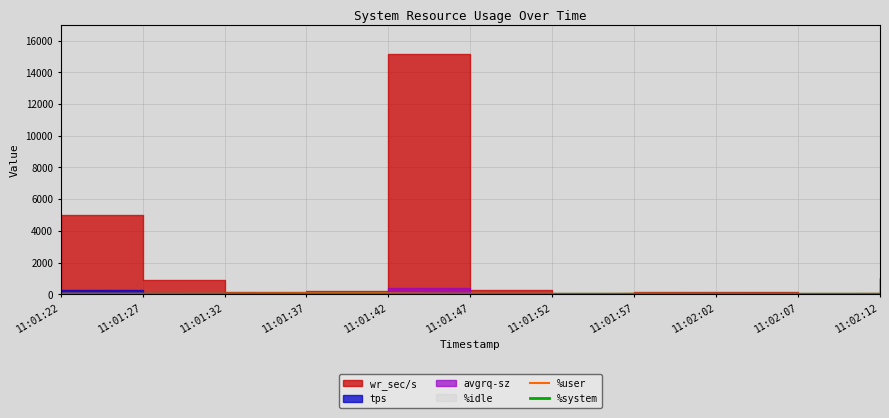

At which category does %system reach its first local valley?

11:01:52